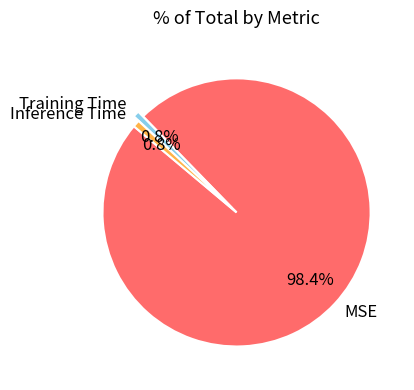

What is the largest slice in the pie chart?

MSE